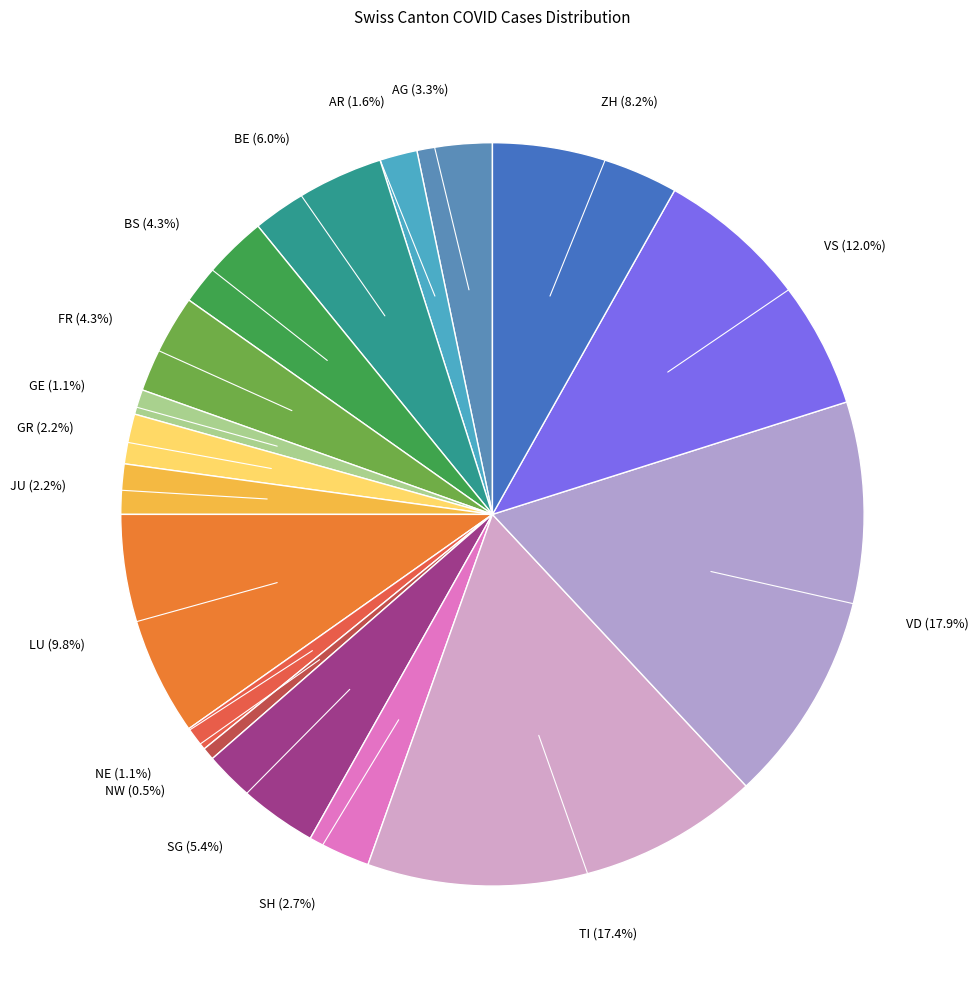

Count the number of slices in the pie.

17